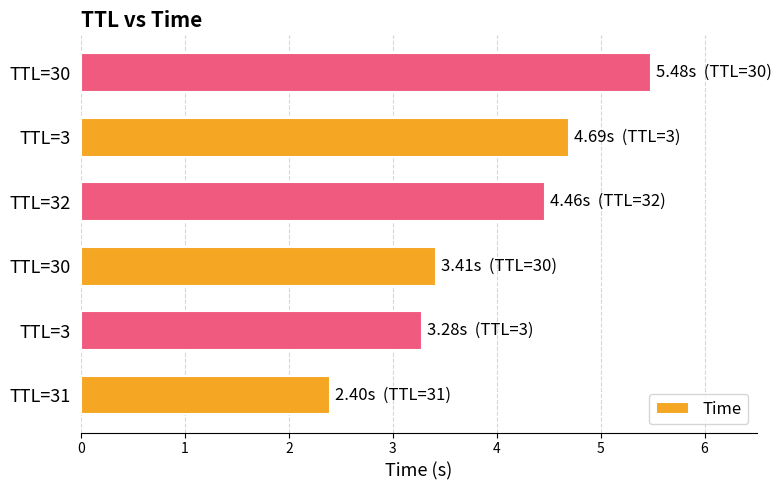

How many data points are above 4?

3